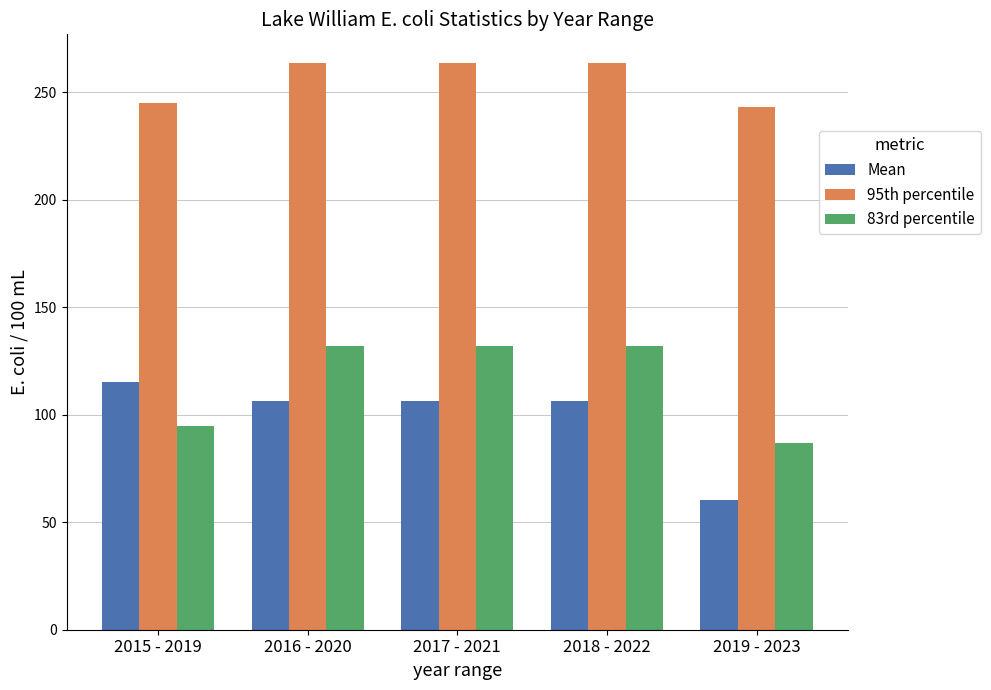

Which series has the widest spread of values?

Mean